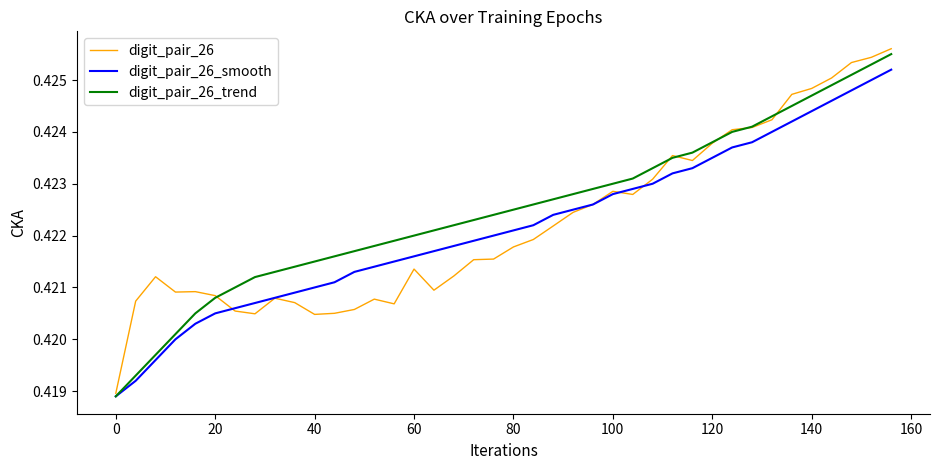

True or false: digit_pair_26_trend and digit_pair_26_smooth cross at least once.

False